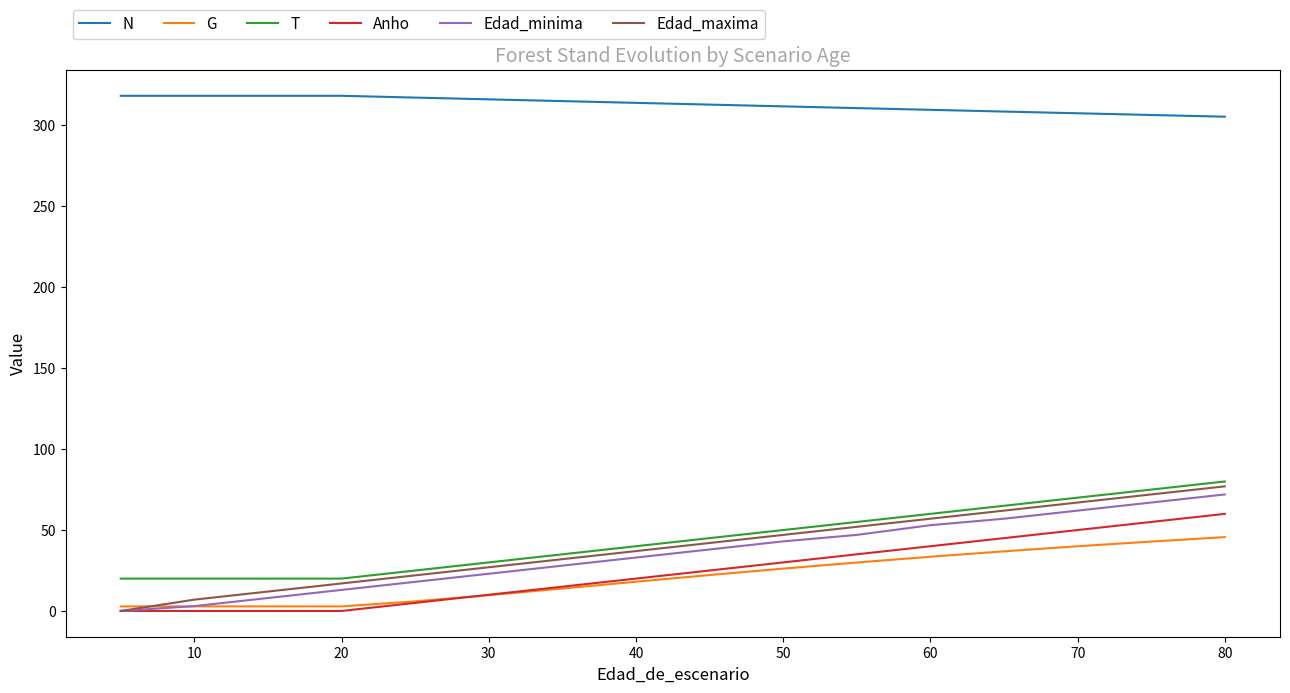

List the series in order of their peak value, highest first.

N, T, Edad_maxima, Edad_minima, Anho, G